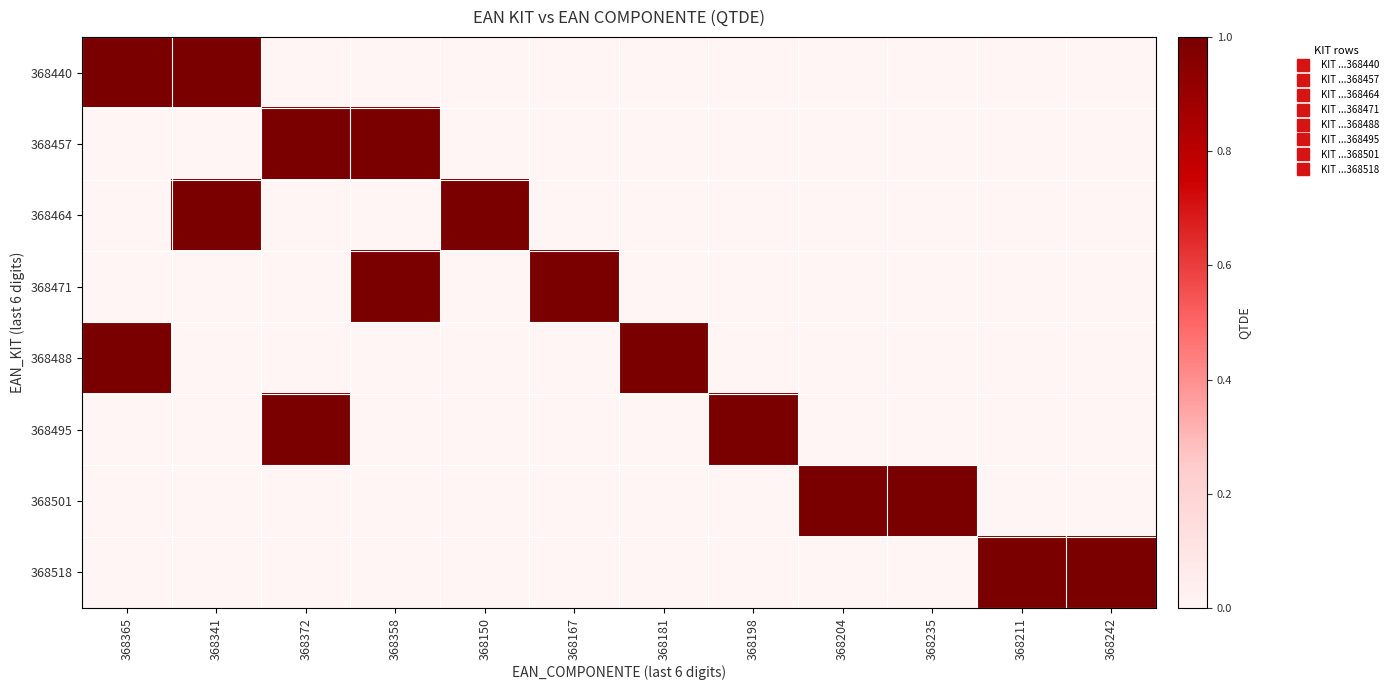

Reading left to right, list all the values displayed in this chart.

368440: 368365=1	368341=1	368372=0	368358=0	368150=0	368167=0	368181=0	368198=0	368204=0	368235=0	368211=0	368242=0
368457: 368365=0	368341=0	368372=1	368358=1	368150=0	368167=0	368181=0	368198=0	368204=0	368235=0	368211=0	368242=0
368464: 368365=0	368341=1	368372=0	368358=0	368150=1	368167=0	368181=0	368198=0	368204=0	368235=0	368211=0	368242=0
368471: 368365=0	368341=0	368372=0	368358=1	368150=0	368167=1	368181=0	368198=0	368204=0	368235=0	368211=0	368242=0
368488: 368365=1	368341=0	368372=0	368358=0	368150=0	368167=0	368181=1	368198=0	368204=0	368235=0	368211=0	368242=0
368495: 368365=0	368341=0	368372=1	368358=0	368150=0	368167=0	368181=0	368198=1	368204=0	368235=0	368211=0	368242=0
368501: 368365=0	368341=0	368372=0	368358=0	368150=0	368167=0	368181=0	368198=0	368204=1	368235=1	368211=0	368242=0
368518: 368365=0	368341=0	368372=0	368358=0	368150=0	368167=0	368181=0	368198=0	368204=0	368235=0	368211=1	368242=1